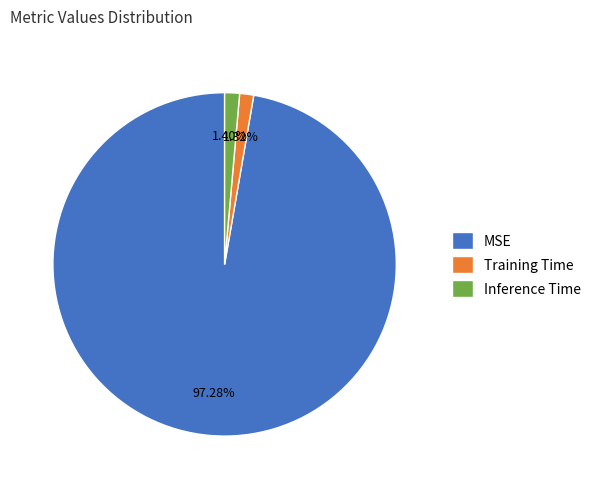

True or false: Inference Time accounts for 1% of the total.

True